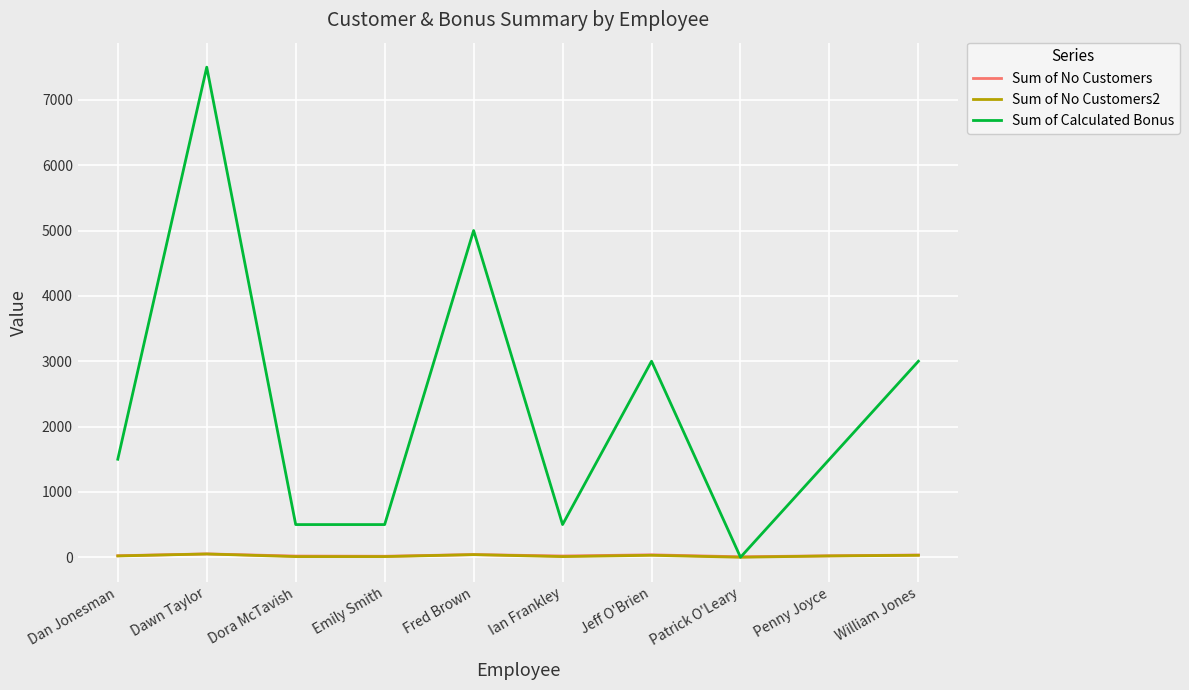

How many intersections are there between Sum of No Customers and Sum of Calculated Bonus?

2